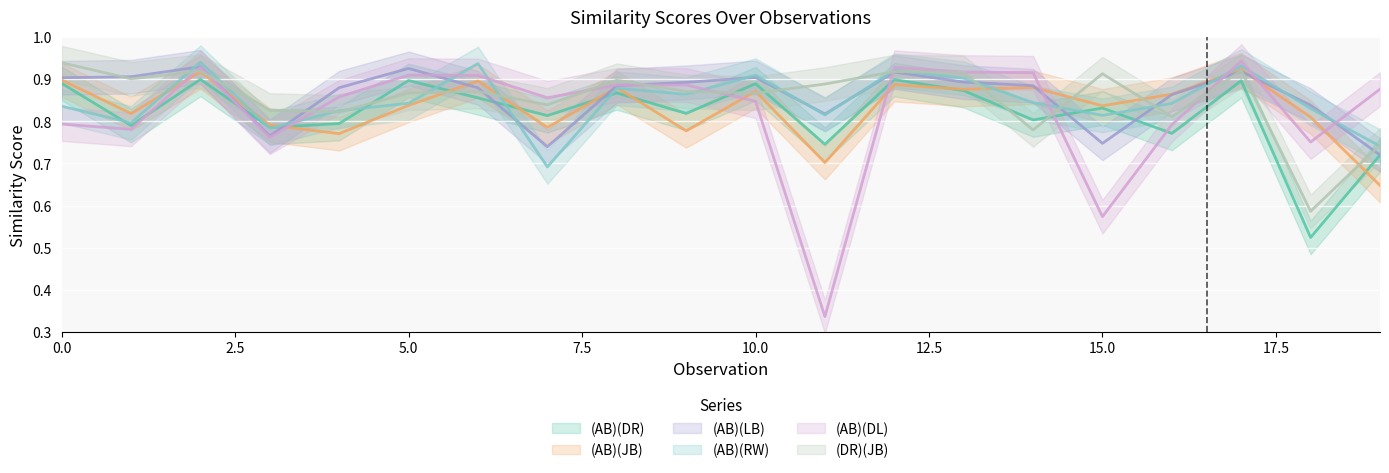

In (AB)(RW), how many points are higher than both neighbors (excluding endpoints)?

6